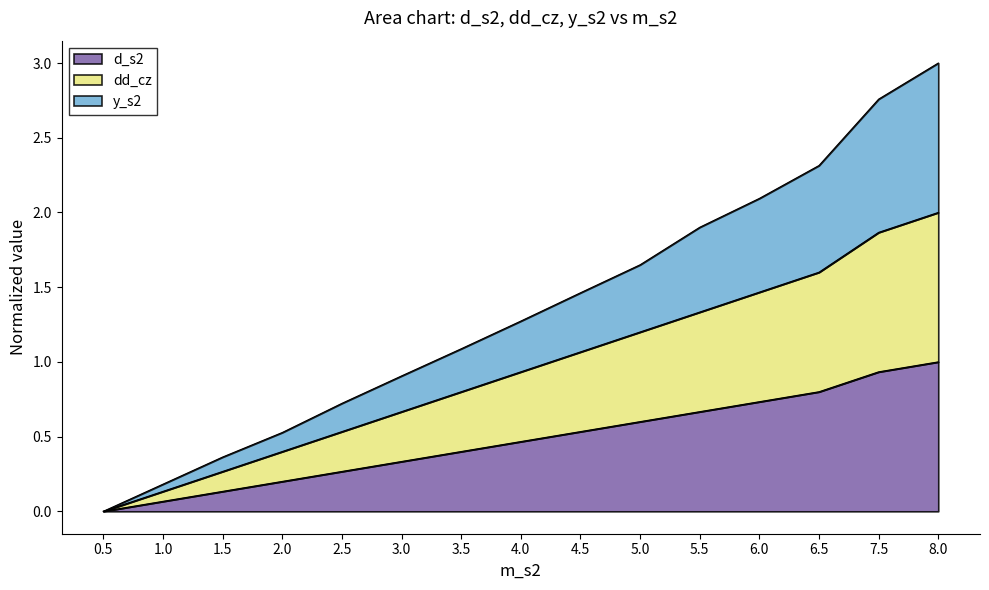

What is the value of the y_s2 point at the 12th from the left?

2.1